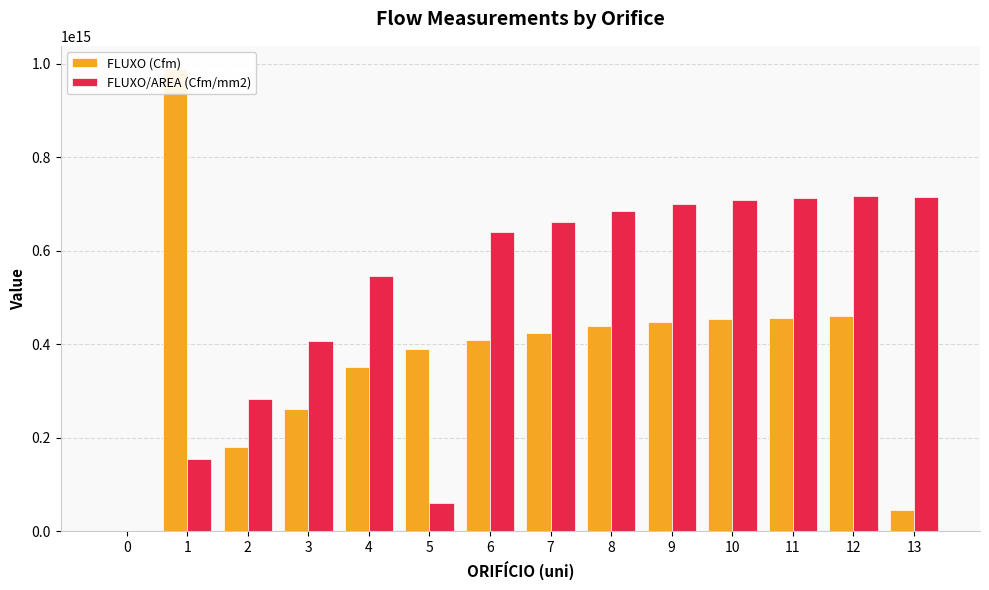

The value of FLUXO (Cfm) at 6 is 409830478763175. True or false?

True